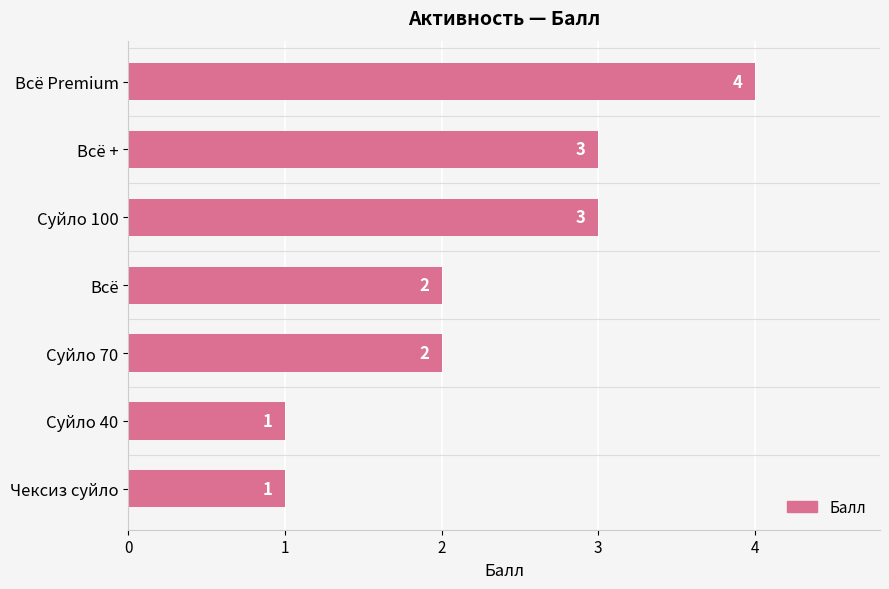

What is the maximum value shown in the chart?

4